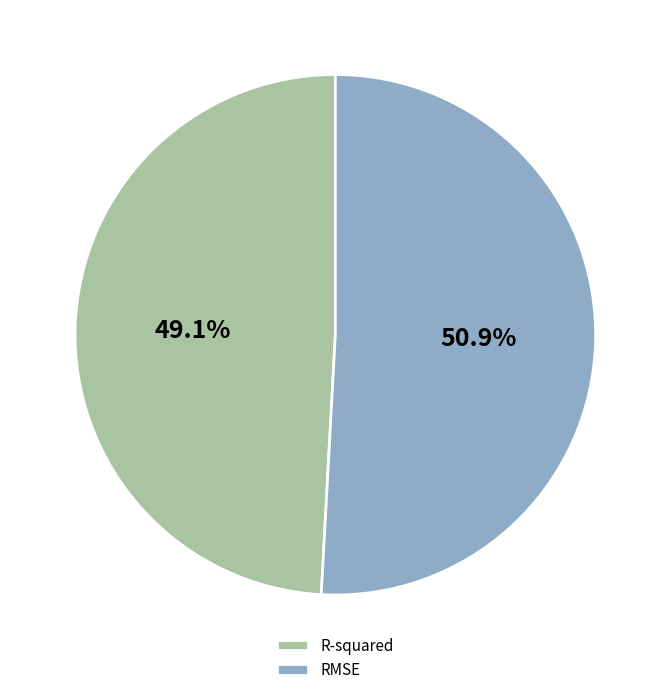

Does R-squared represent more than half of the total?

No